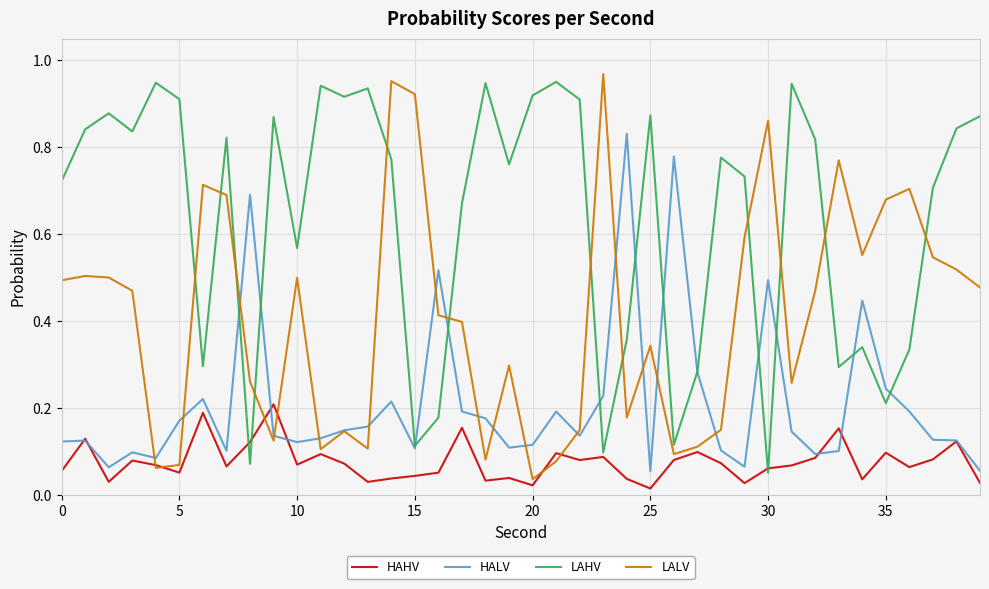

Which series has the largest total across all categories?

LAHV